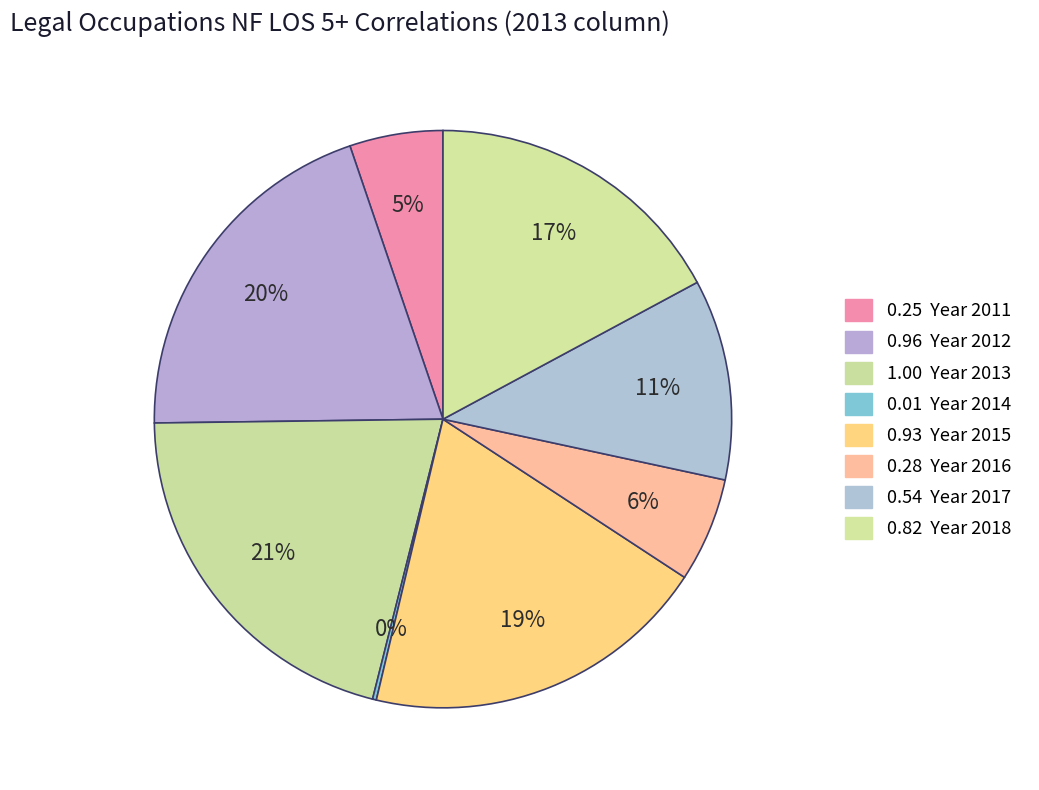

How many slices are in this pie chart?

8